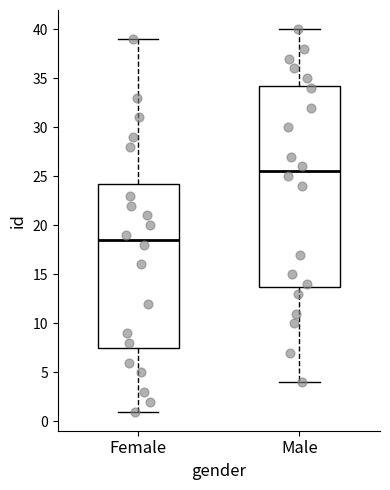

Reading left to right, transcribe this box plot: for each box, give where its median line is, the range the box spans, and where its two whiskers end, as read against the y-axis. The values are not printed on the chart, so give them approximately, as read against the axis.

Female: median 18.5, box 7.5 to 24.5, whiskers 1.0 to 39.0
Male: median 25.5, box 14.0 to 34.5, whiskers 4.0 to 40.0